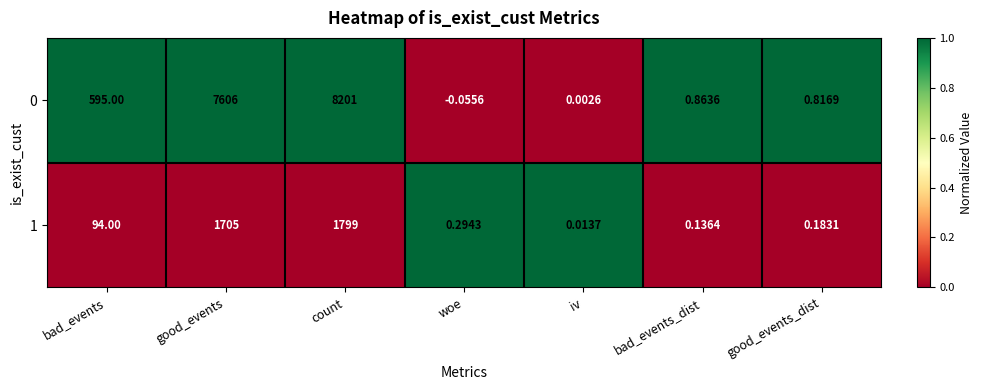

At which label does 1 reach its peak?

count